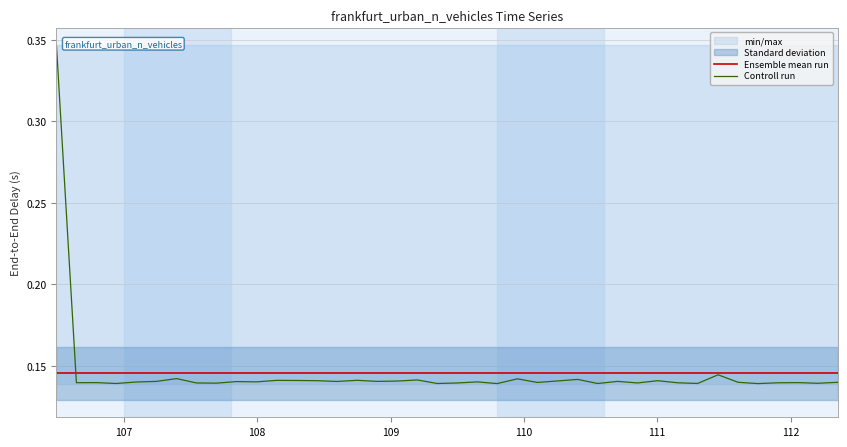

Rank the series by their maximum value, from highest to lowest.

Controll run, Ensemble mean run